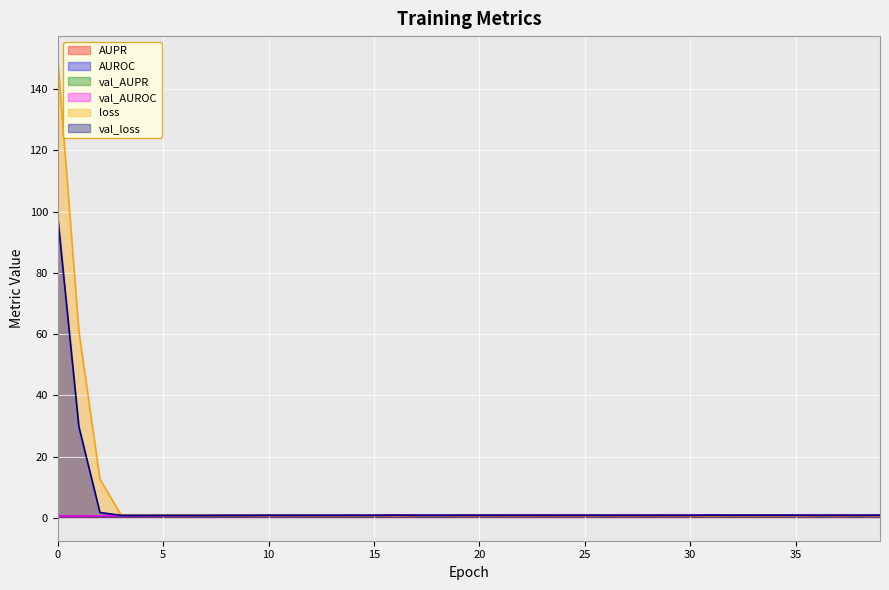

What is the spread (max minus min) of values at 38?

0.3